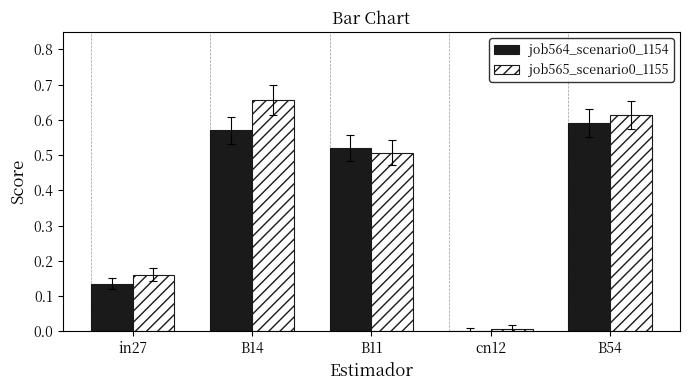

The job565_scenario0_1155 series shows 0.2 at B54. True or false?

False